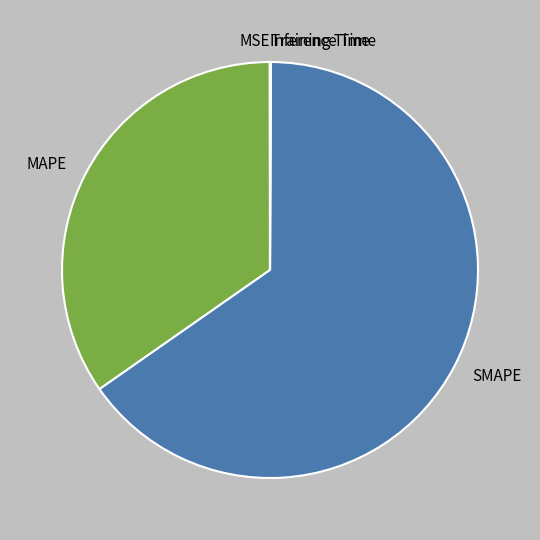

True or false: SMAPE accounts for 65% of the total.

True